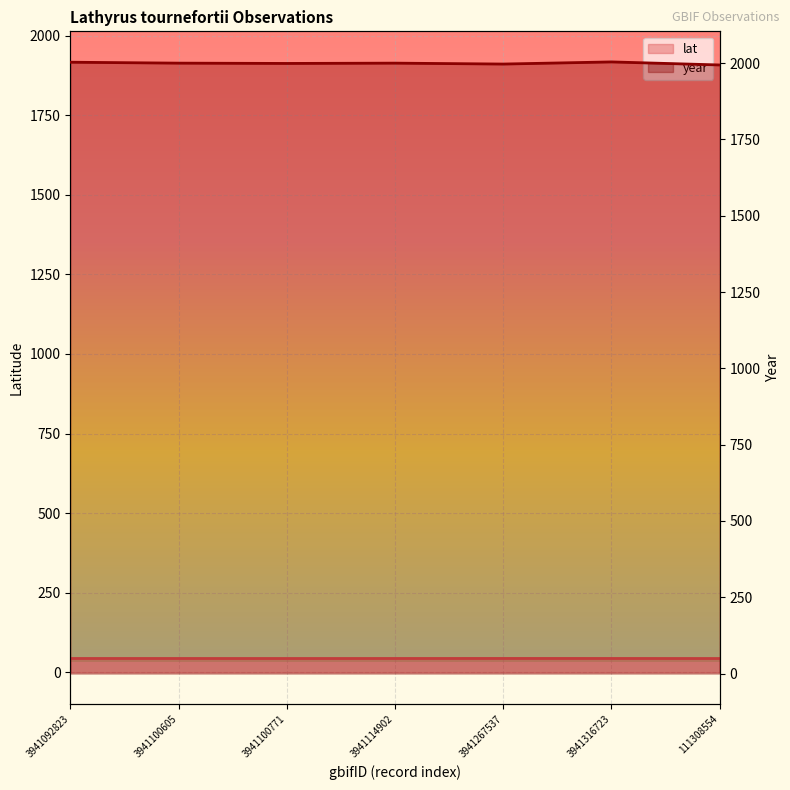

What is the value of the year point at the 7th from the left?

1994.0